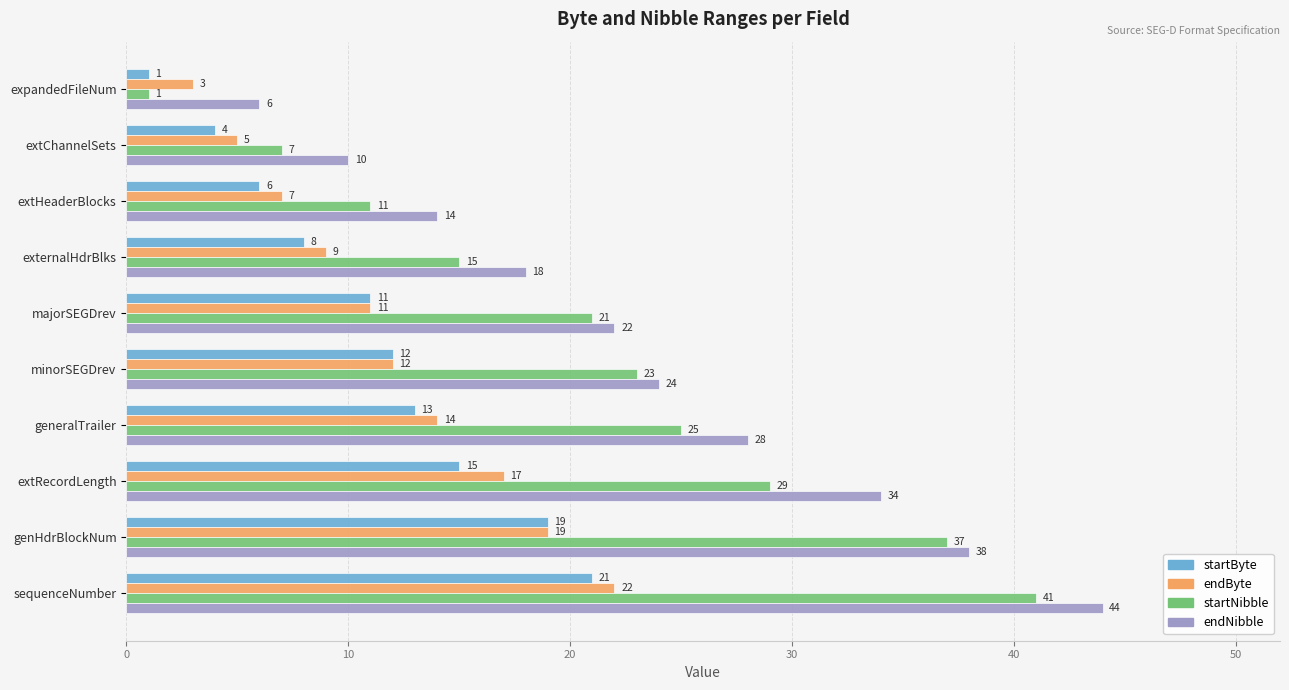

The value of startByte at sequenceNumber is 21. True or false?

True